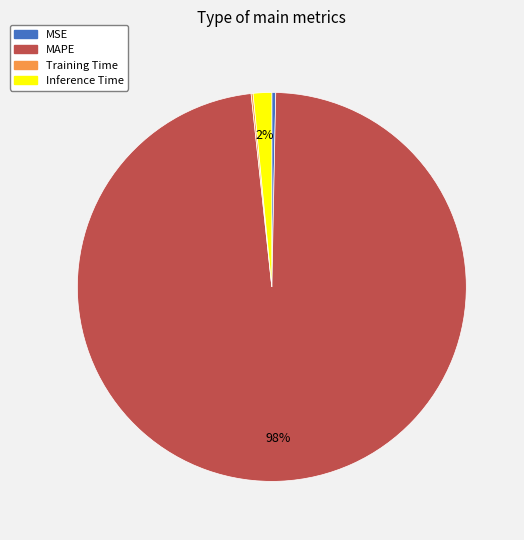

Does MAPE represent more than half of the total?

Yes